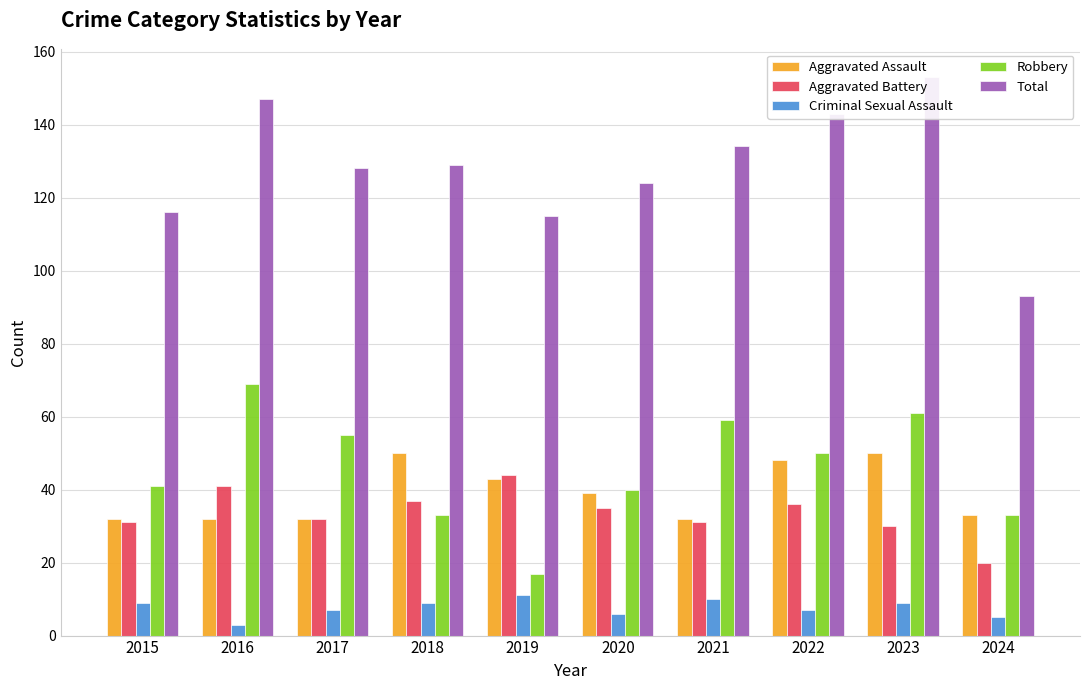

True or false: Aggravated Assault has a value of 50 at 2024.

False